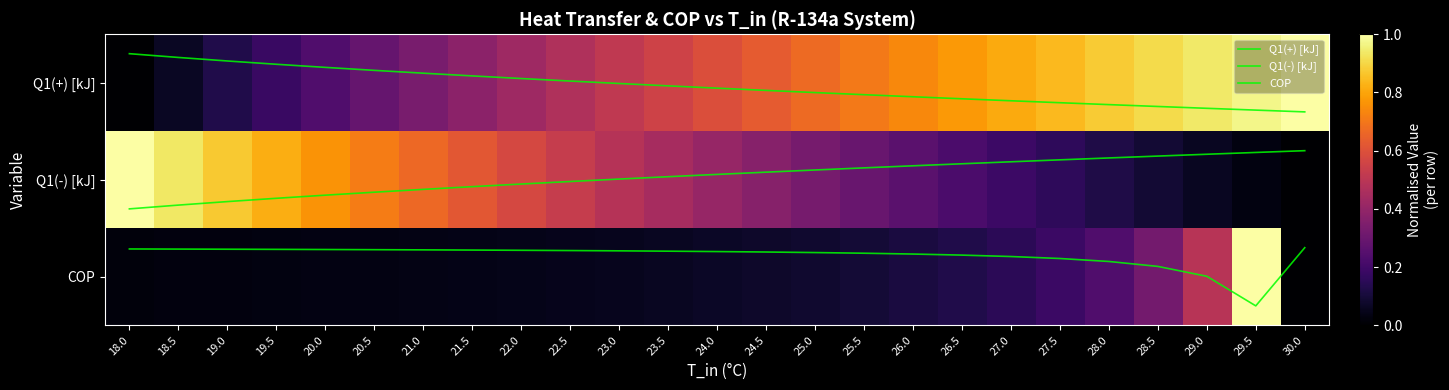

Which series has the largest total across all categories?

COP